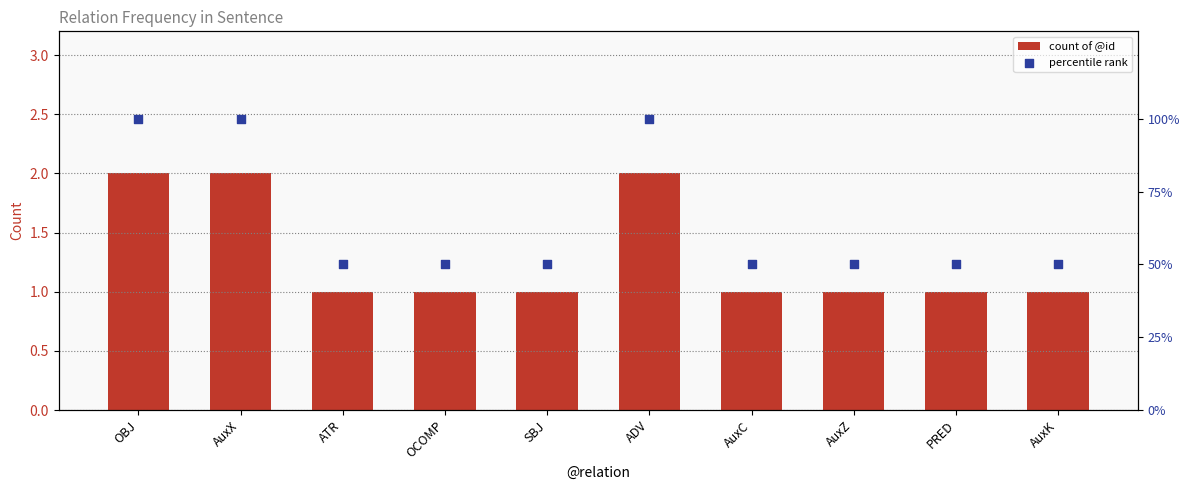

Which series has the widest spread of Y values?

percentile rank